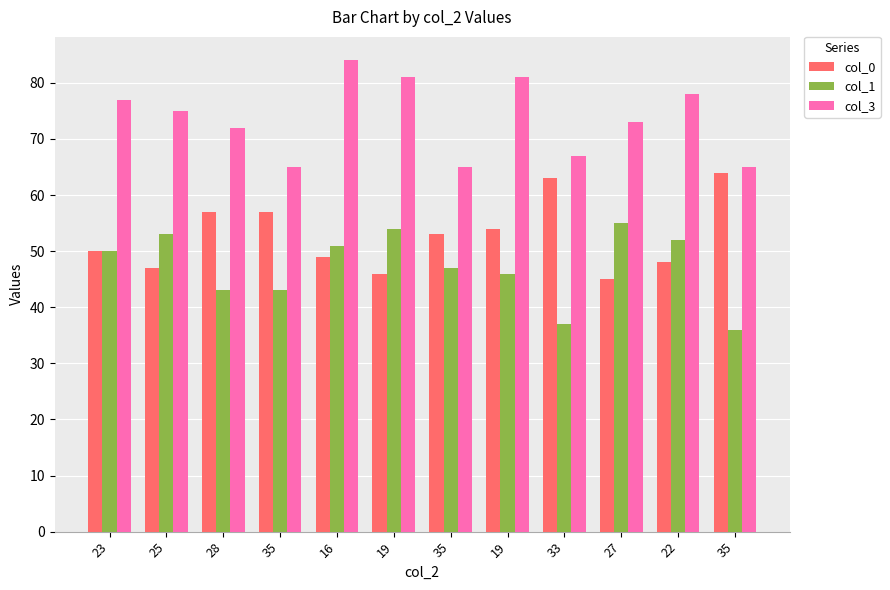

At which label does col_1 first exceed 50?

25